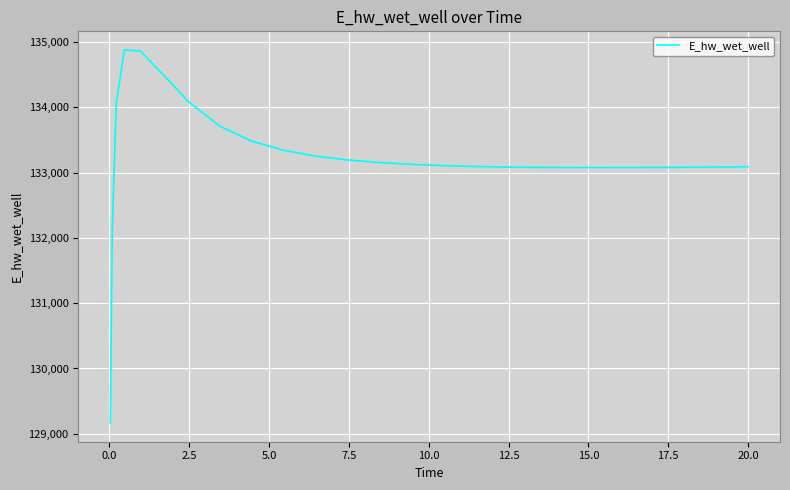

What is the greatest value displayed?

134878.5